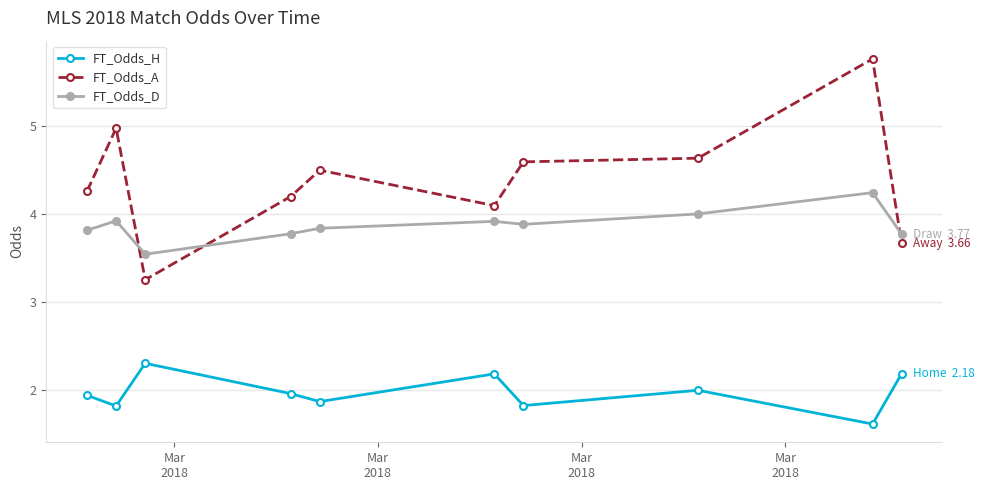

Is this an area chart (filled region under the line)?

No